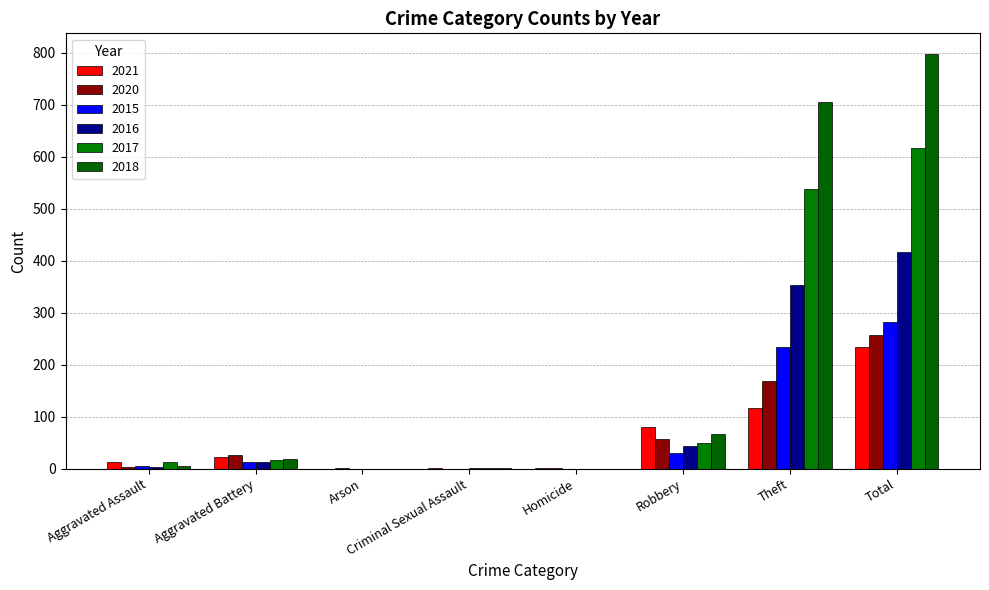

The value of 2018 at Total is 1397. True or false?

False